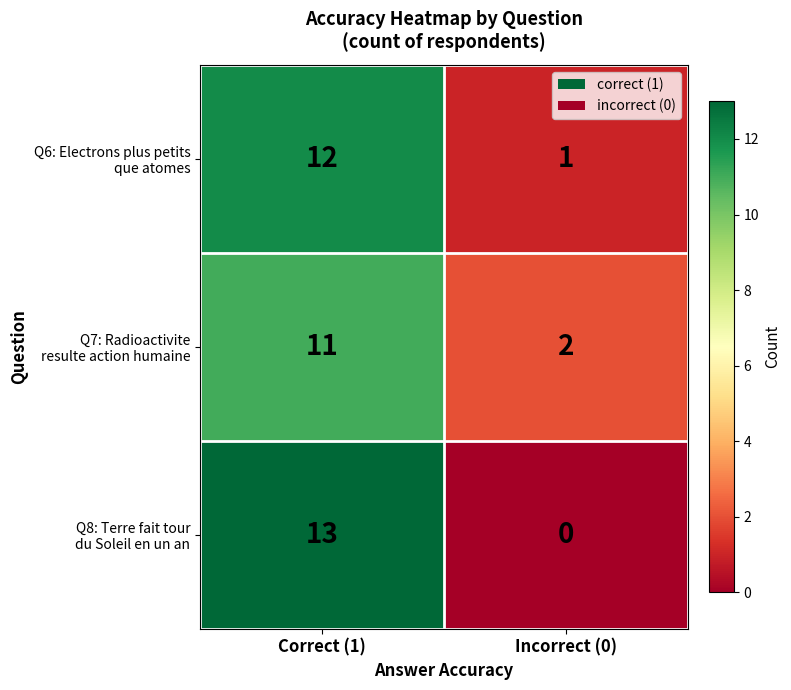

At which category does the chart reach its minimum across all series?

Incorrect (0)